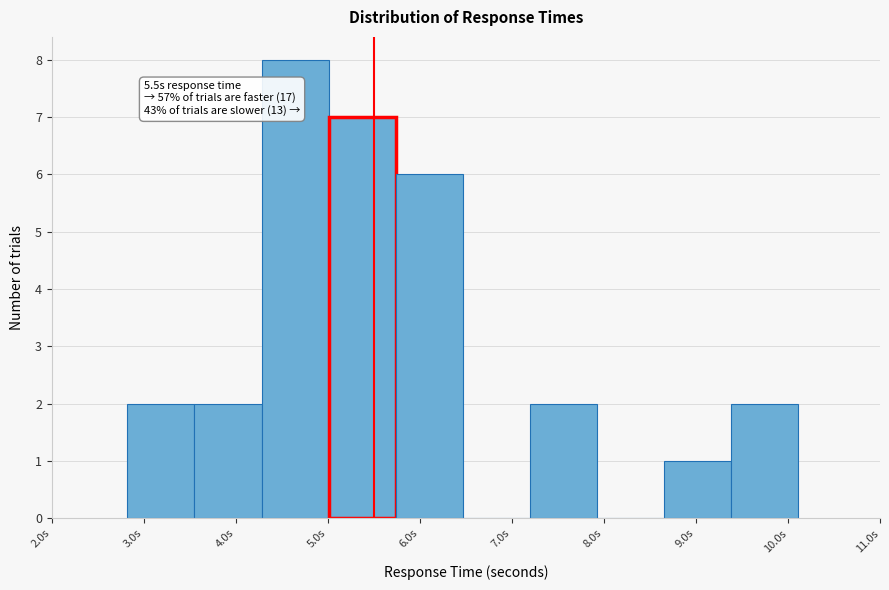

Over which range of the x-axis is the bar tallest?

4.3 to 5.0